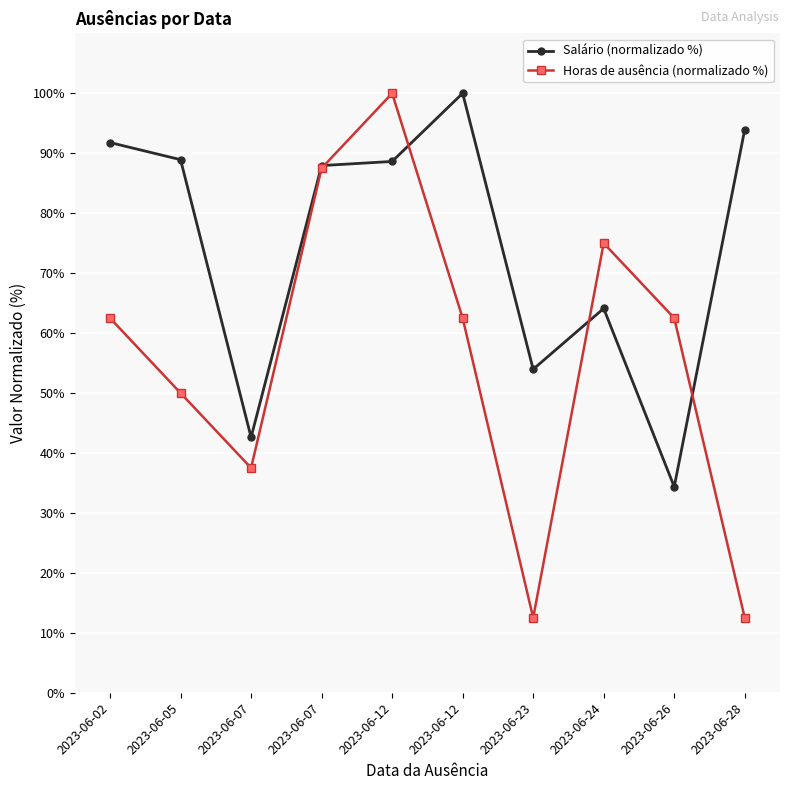

List the series in order of their overall mean, lowest first.

Horas de ausência (normalizado %), Salário (normalizado %)